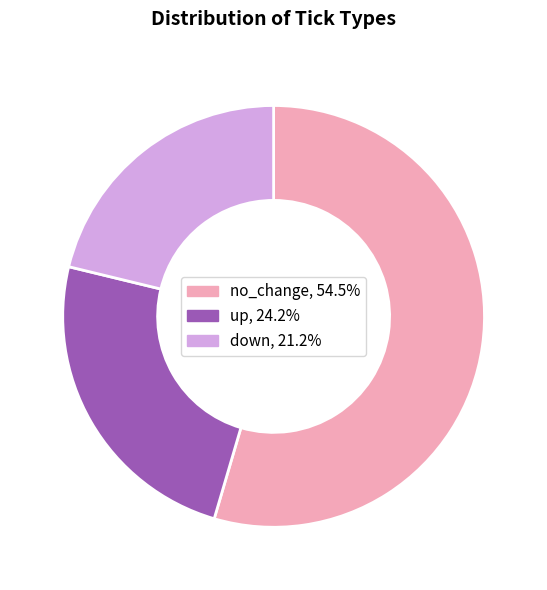

Approximately how many times larger is the value at up compared to no_change?

0.4